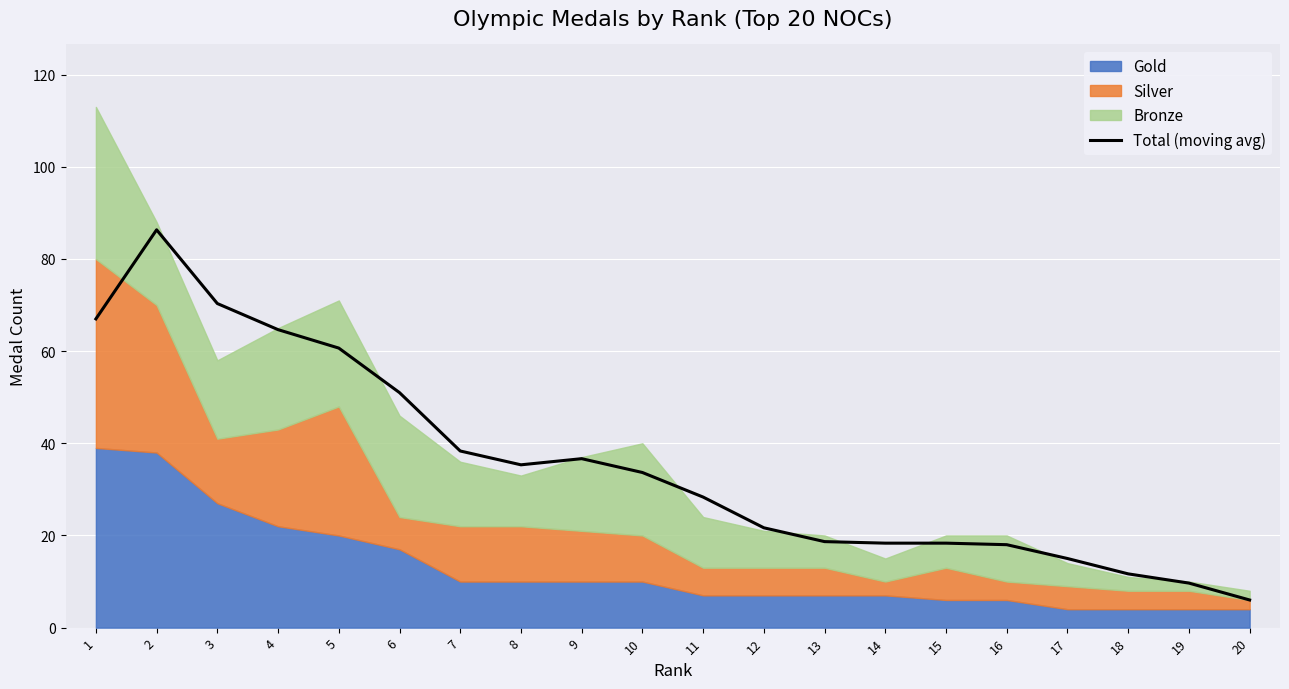

Reading left to right, extract all data points from this chart.

1=67.0	2=86.3	3=70.3	4=64.7	5=60.7	6=51.0	7=38.3	8=35.3	9=36.7	10=33.7	11=28.3	12=21.7	13=18.7	14=18.3	15=18.3	16=18.0	17=15.0	18=11.7	19=9.7	20=6.0